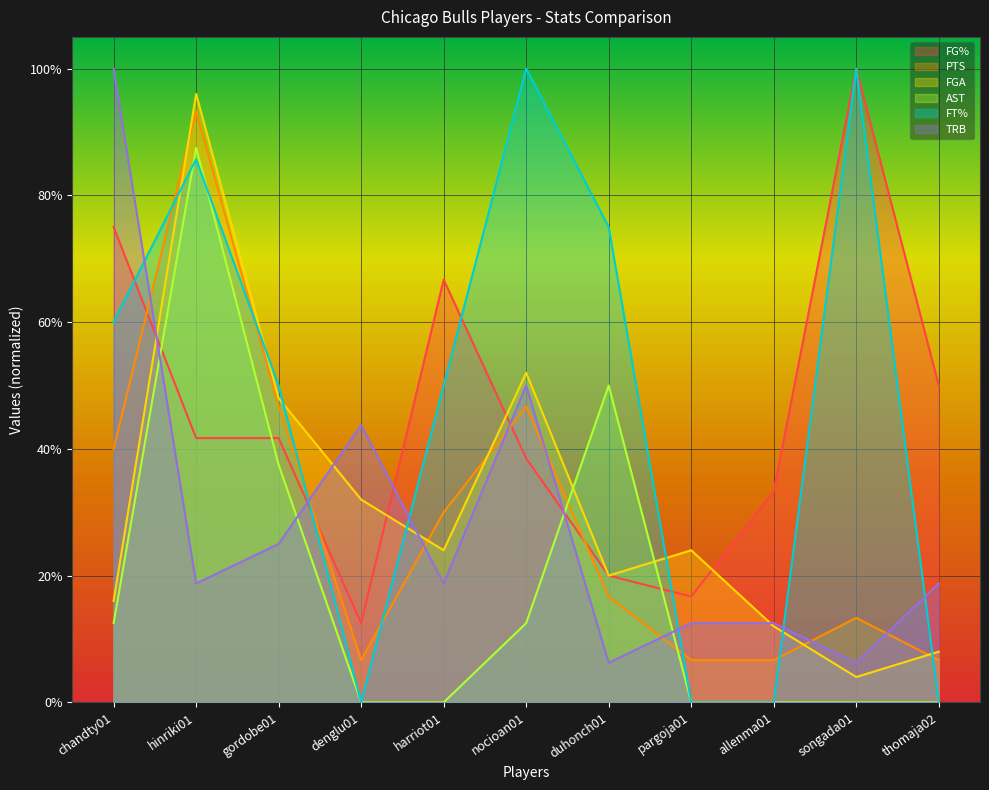

Which series has the largest total across all categories?

FT%